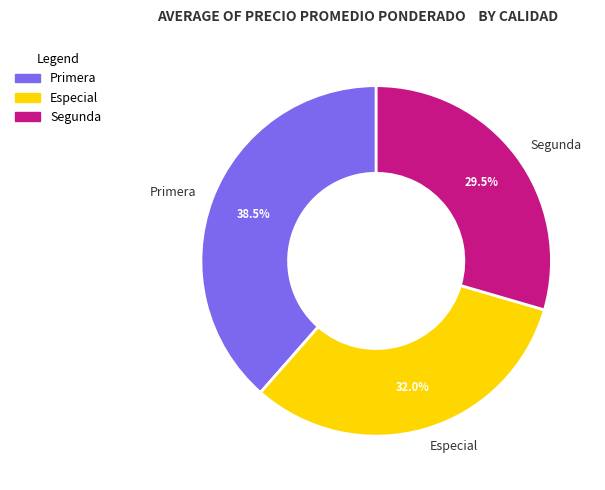

Which slice is the smallest?

Segunda